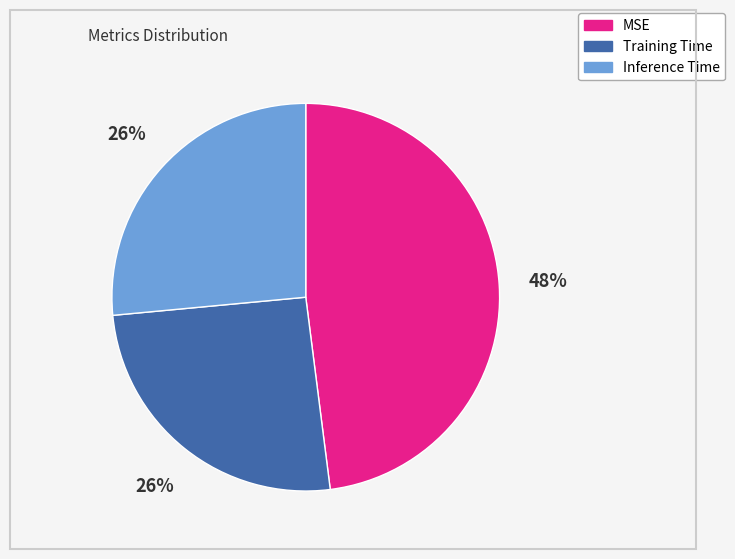

How many slices are in this pie chart?

3